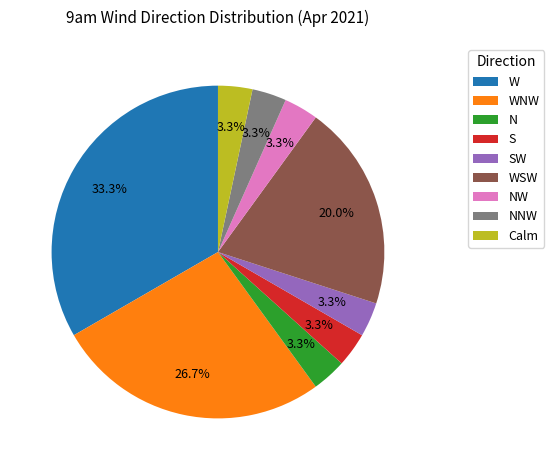

Is it true that S is 11% of the pie?

False